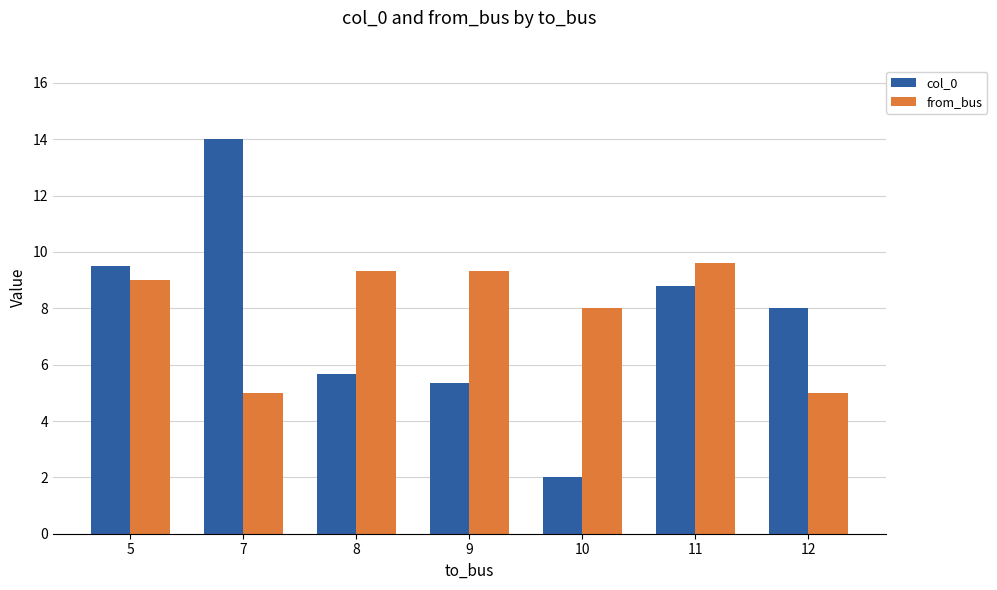

What is the minimum value shown in the chart?

2.0